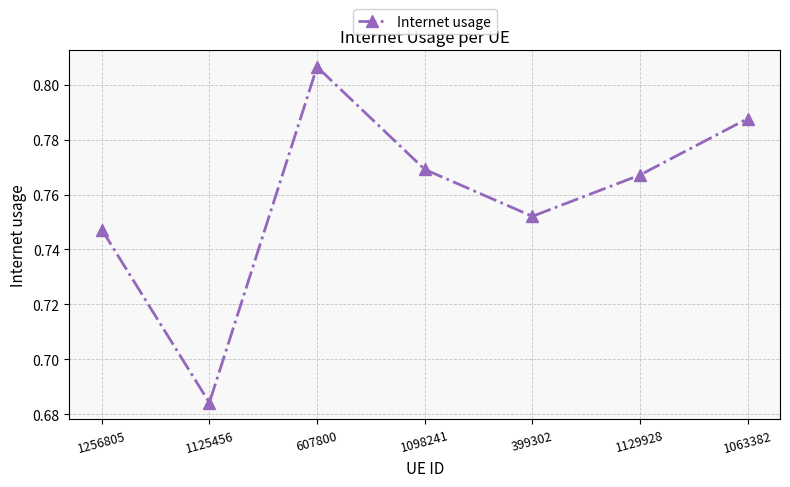

How many interior local peaks (higher than both neighbors) does the data have?

1